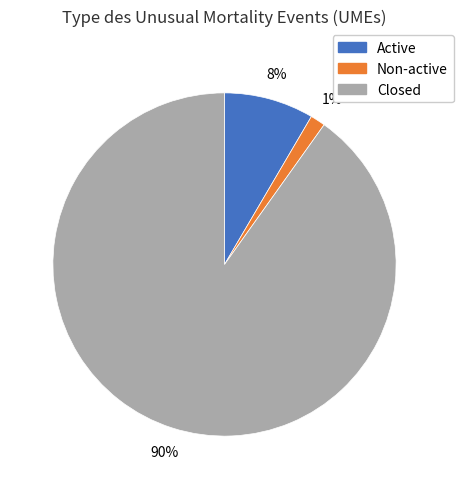

Does Non-active account for over 50% of the chart?

No